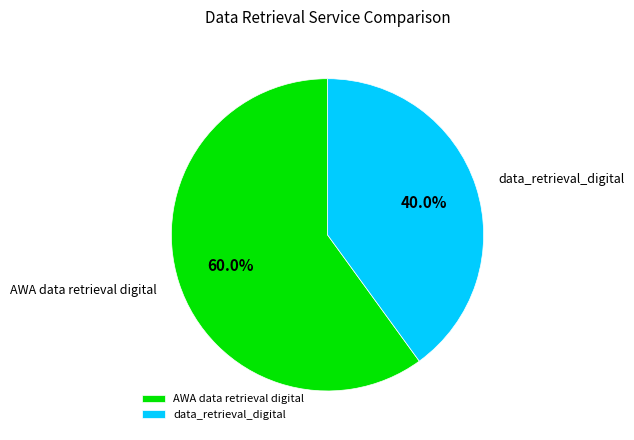

Is it true that data_retrieval_digital is 34% of the pie?

False